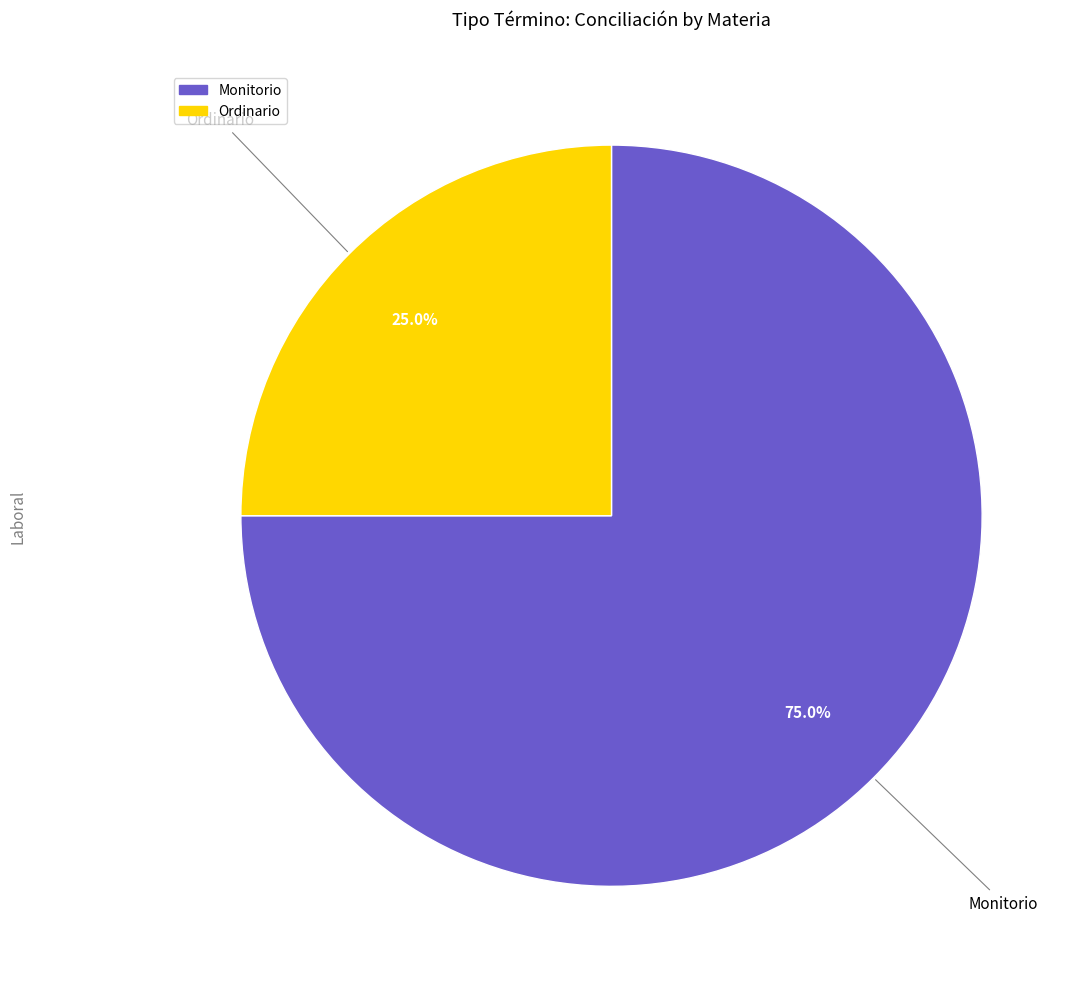

How many segments does this pie chart have?

2